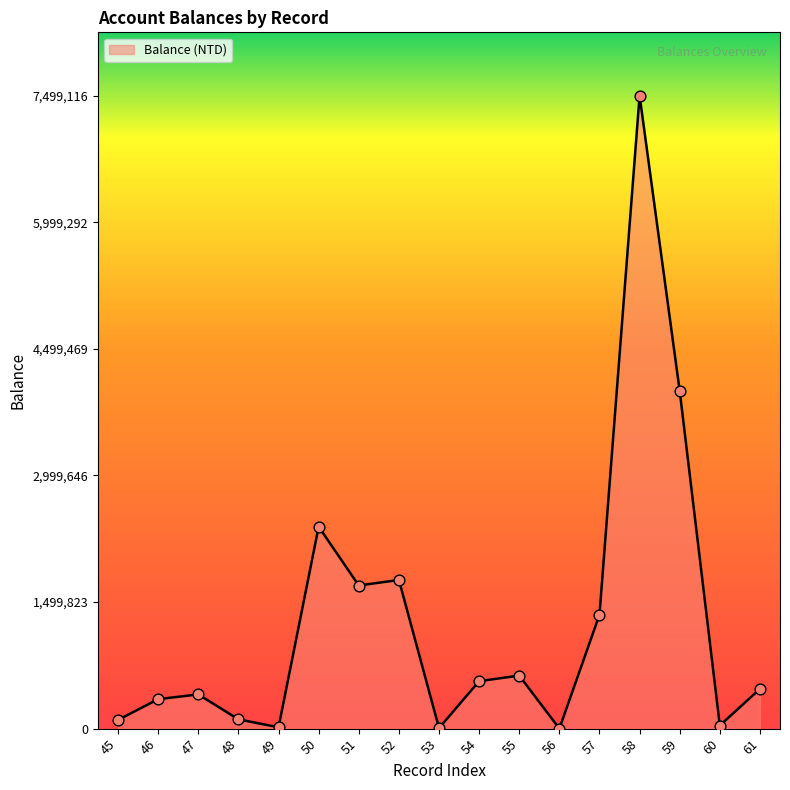

What is the change in value from 45 to 56?

-102887